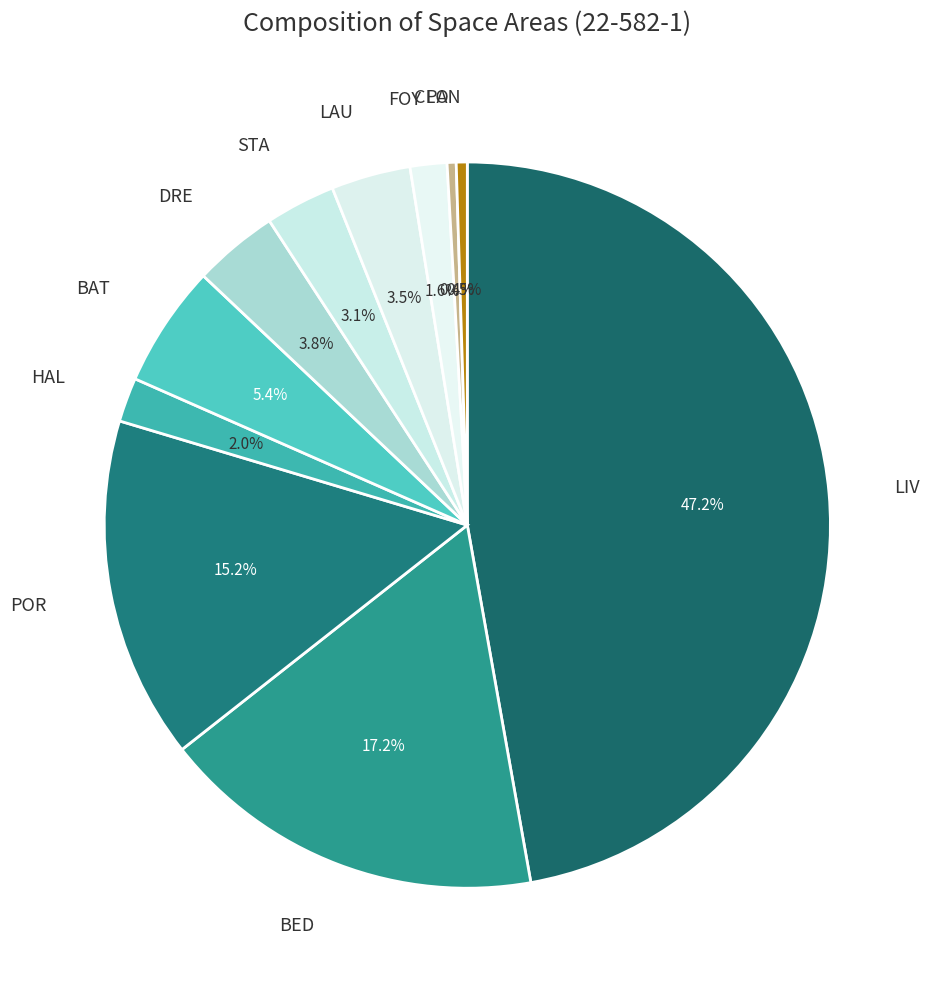

What is the total percentage of CLO and BAT?

5.8%